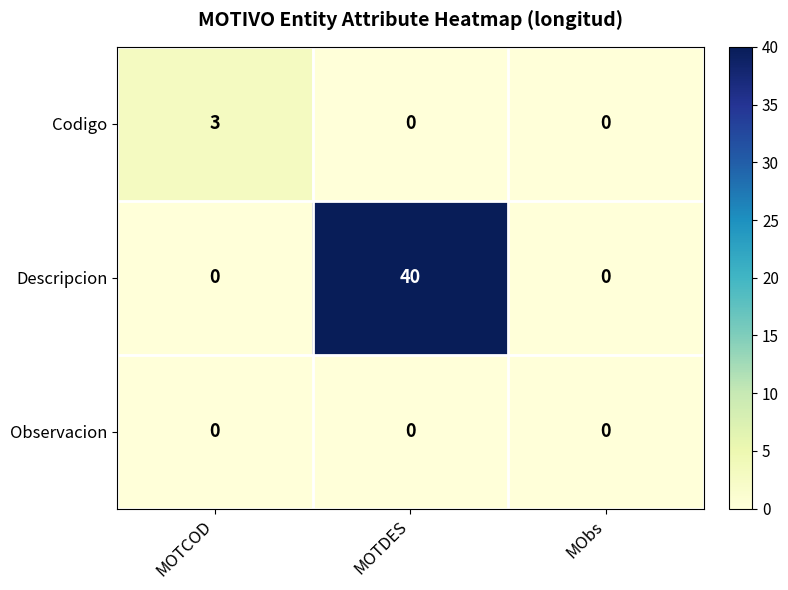

What is the total value across all series at MOTCOD?

3